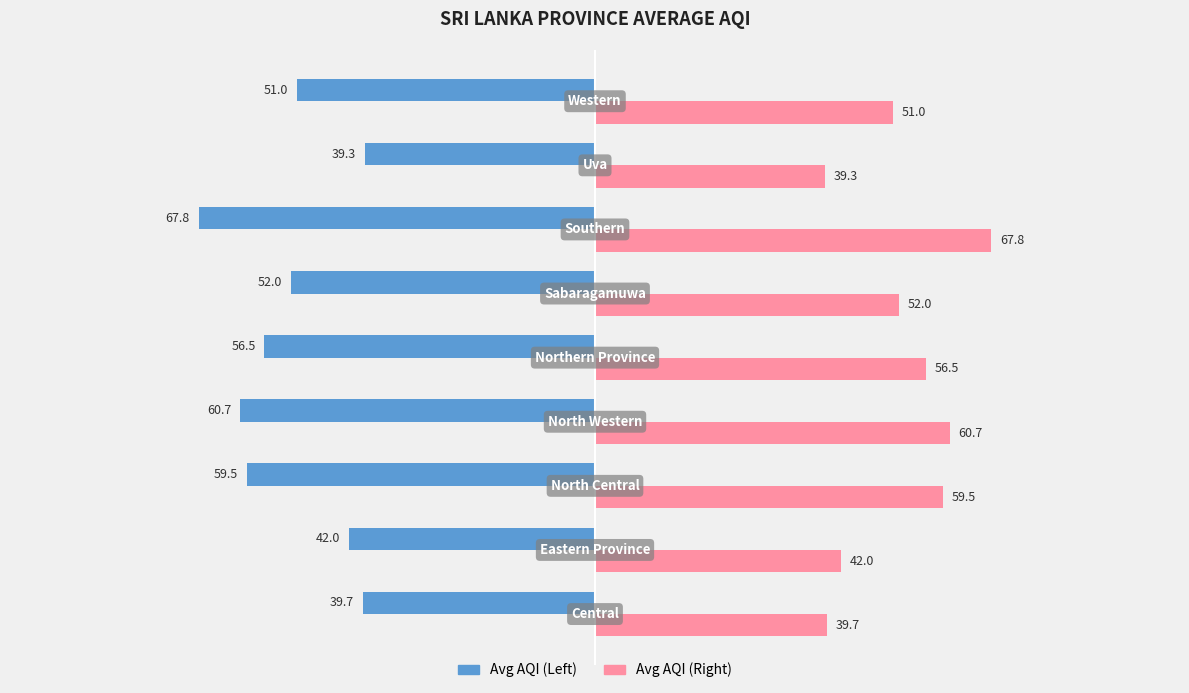

What is the maximum value for Avg AQI (Left)?

-39.3